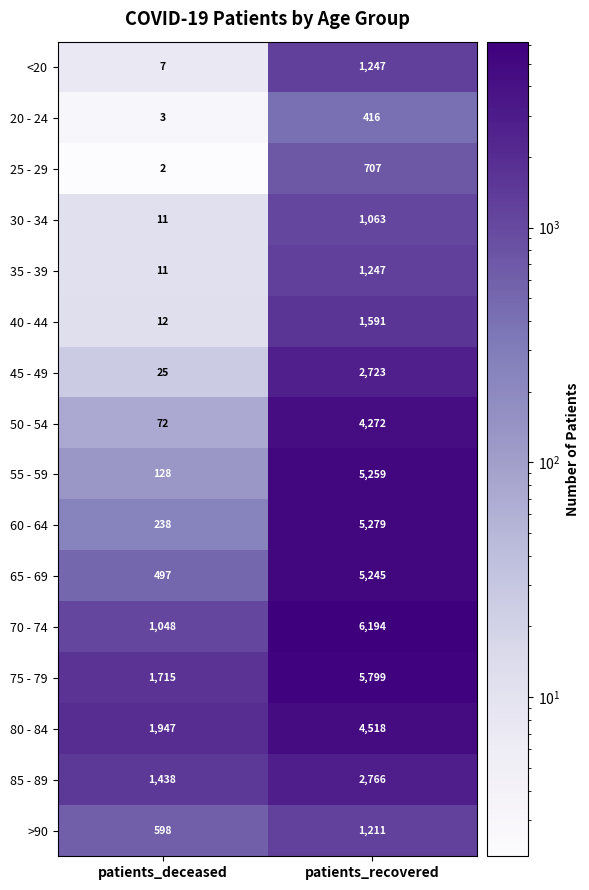

The 60 - 64 series shows 238 at patients_deceased. True or false?

True